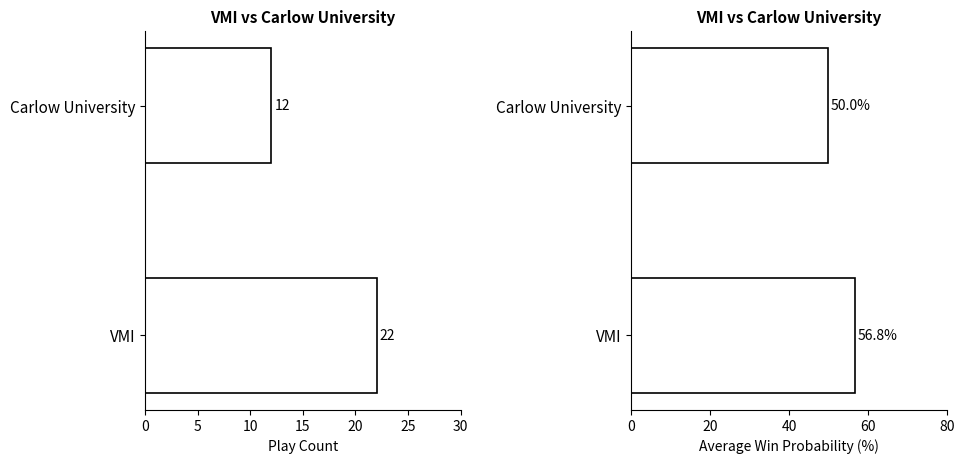

Which series has the widest spread of values?

Play Count